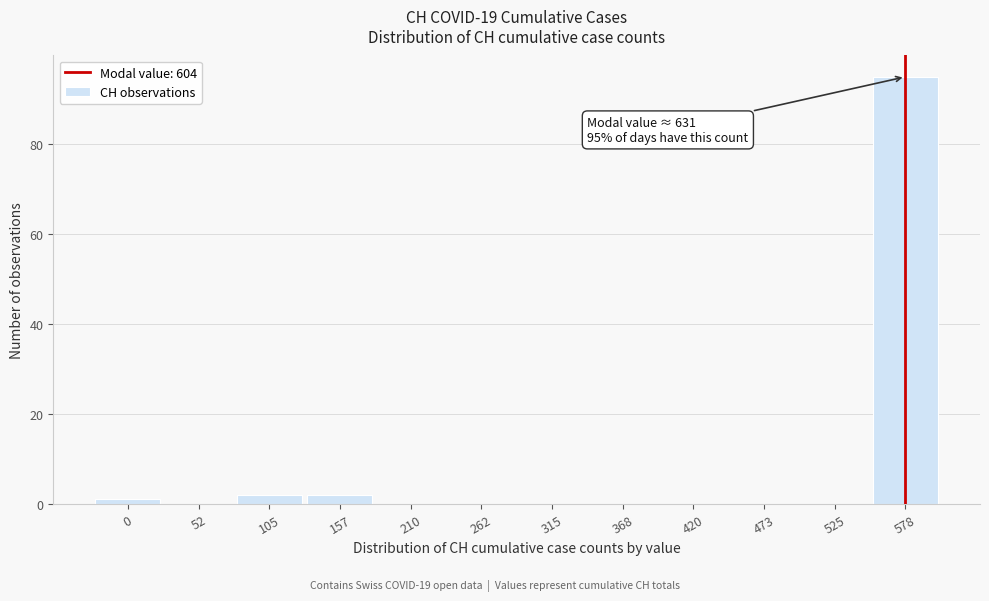

Reading right to left, transcribe all the data shown in this chart.

578=95	525=0	473=0	420=0	368=0	315=0	262=0	210=0	157=2	105=2	52=0	0=1